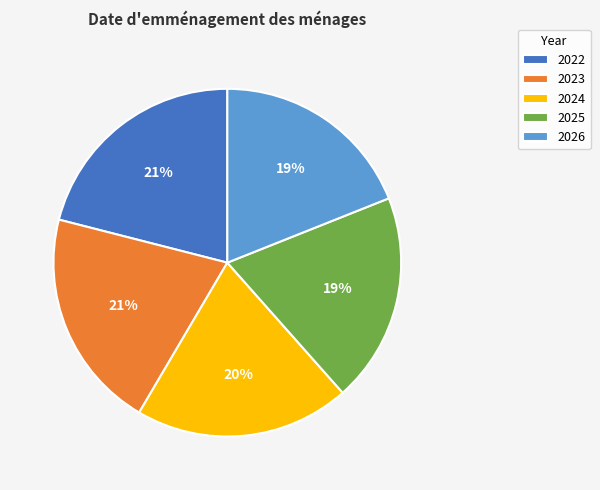

Which has a higher value, 2022 or 2024?

2022